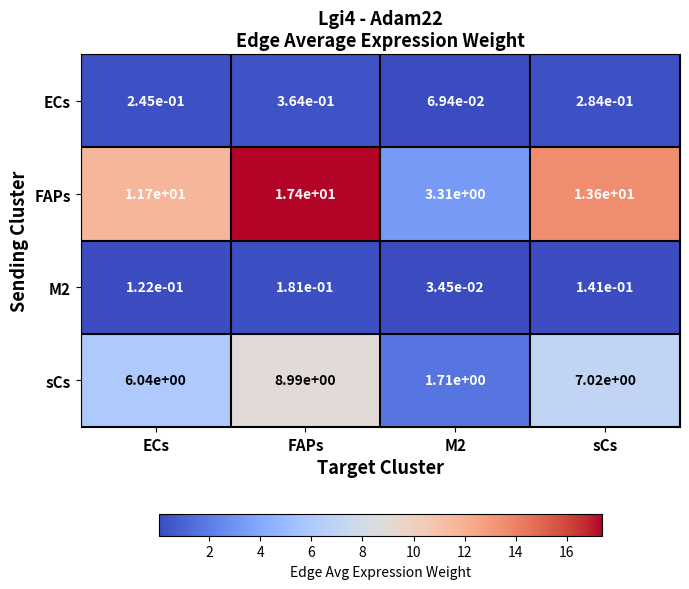

Which series has the largest range (max minus min)?

FAPs